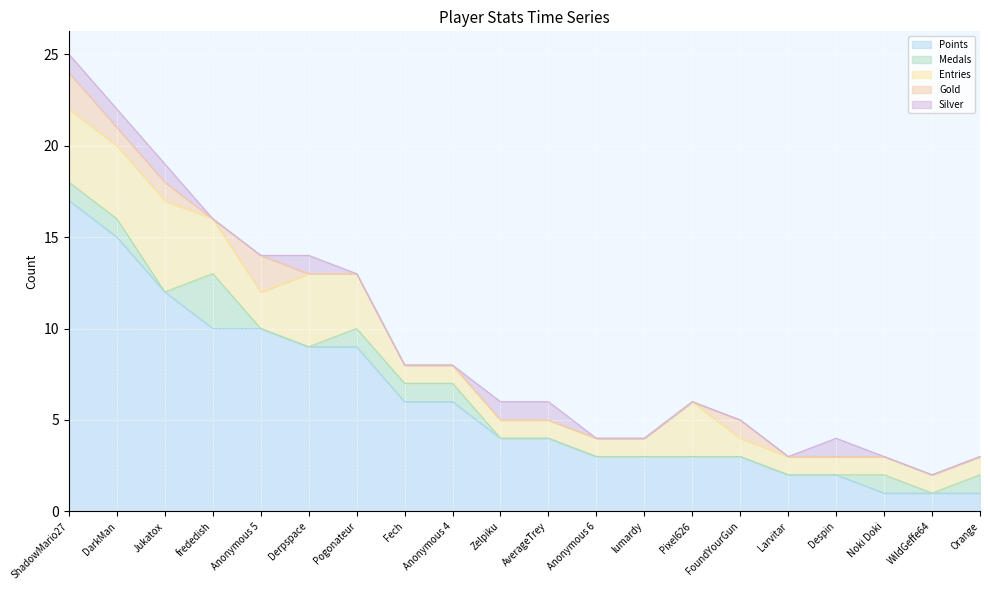

True or false: Silver and Entries cross at least once.

False